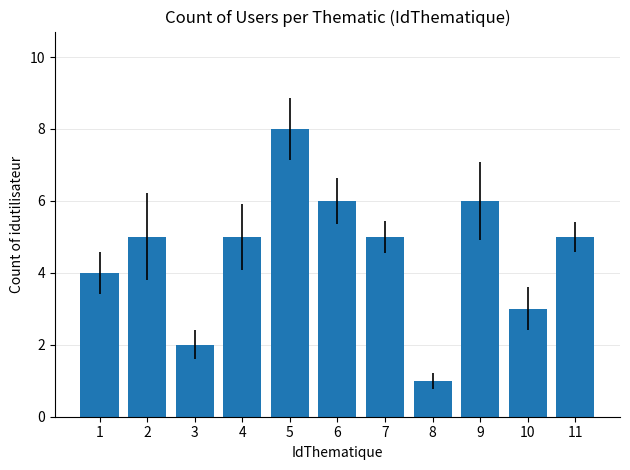

The chart shows a value of 8 at 11. True or false?

False